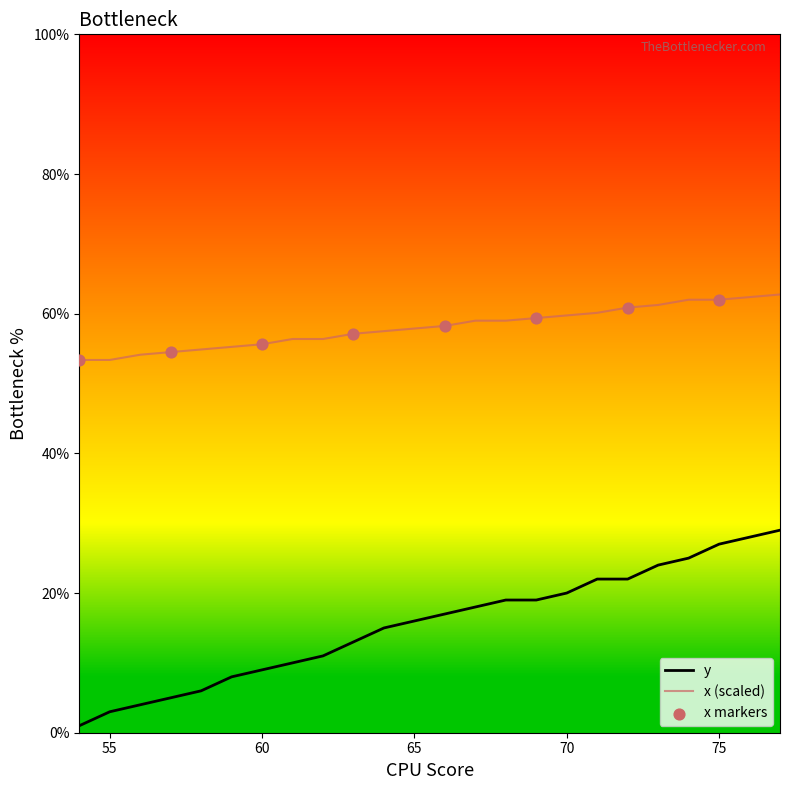

List the series in order of their overall mean, lowest first.

y, x (scaled)